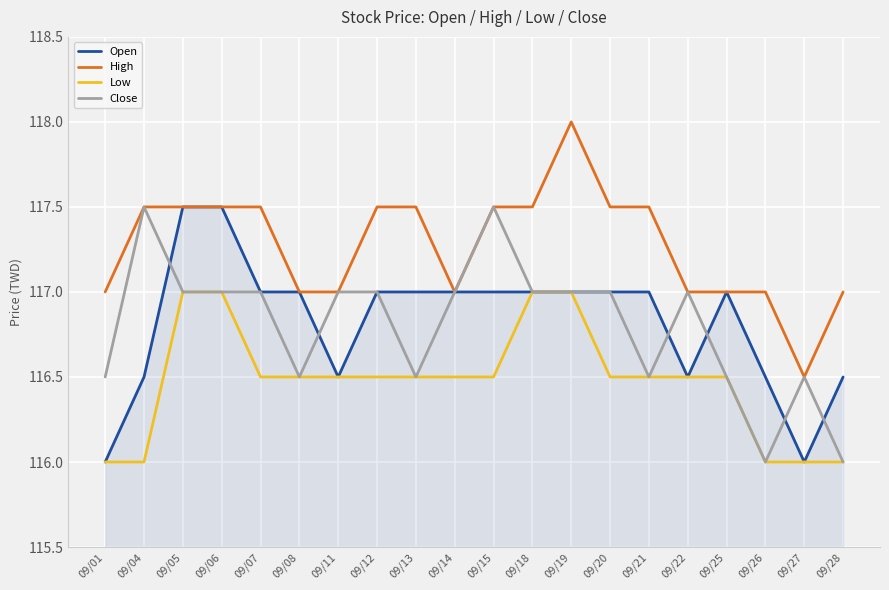

The Open series shows 117.0 at 09/15. True or false?

True